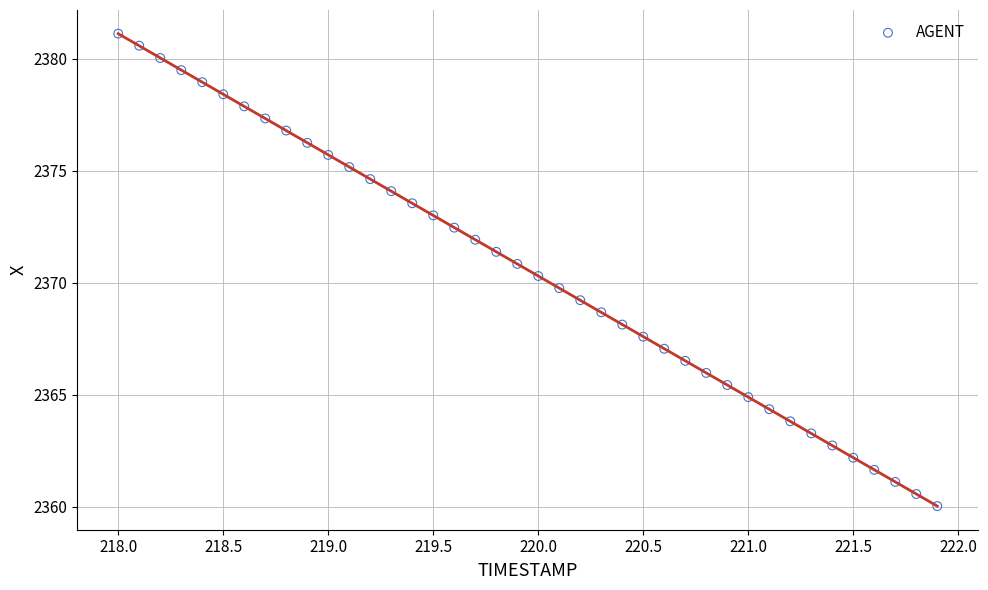

What is the range of Y values (max minus min)?

21.1